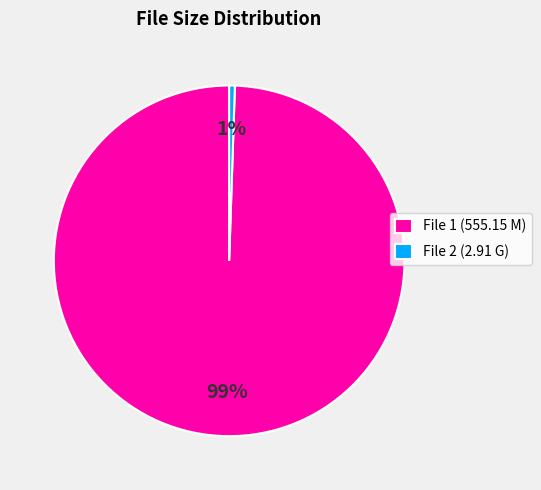

Is it true that File 2 (2.91 G) is 1% of the pie?

True